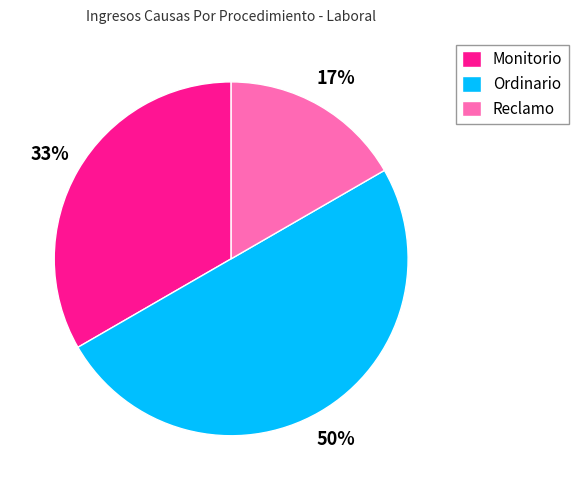

Is Monitorio the majority of the pie?

No